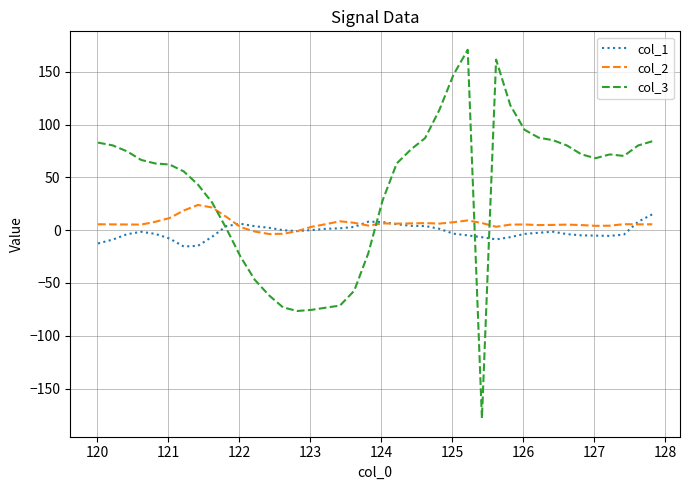

Which series has the largest total across all categories?

col_3